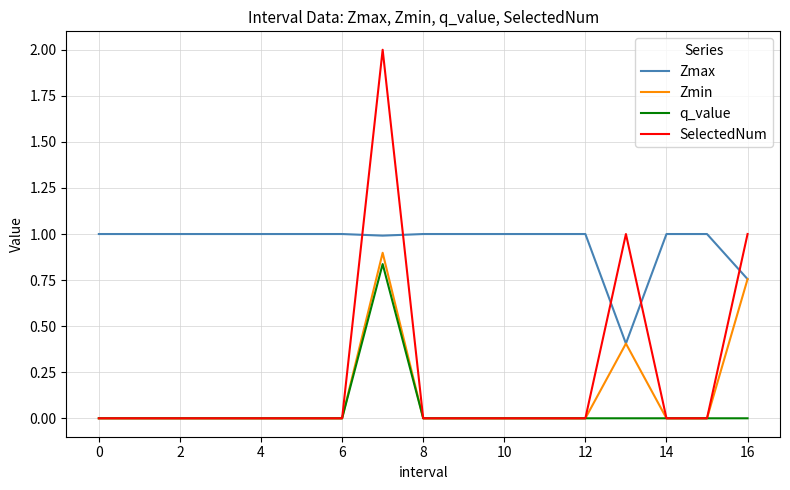

What is the maximum value for Zmin?

0.9